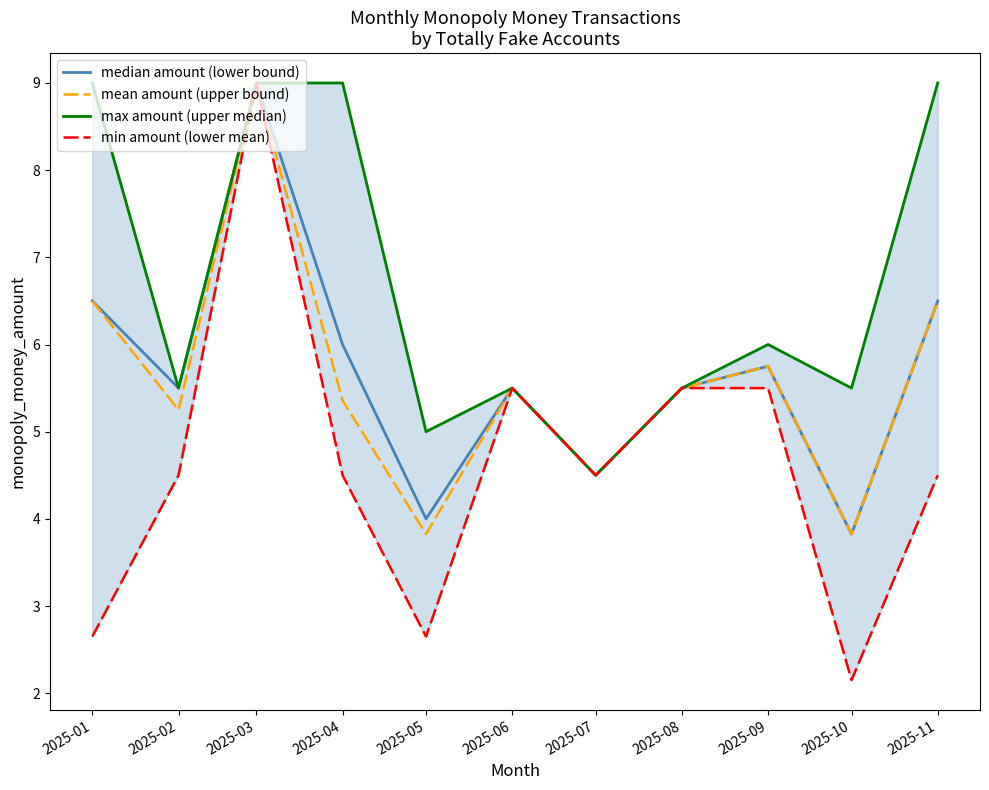

Which category has the lowest value in the max amount (upper median) series?

2025-07